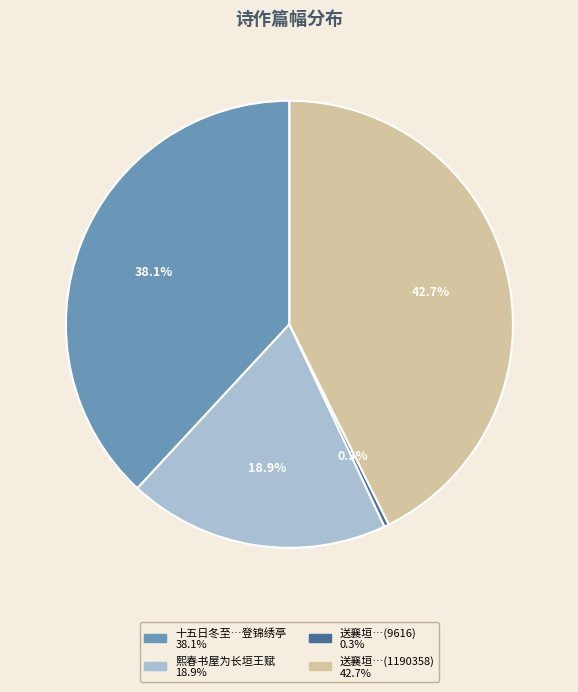

Is there any slice that represents more than half of the pie?

No